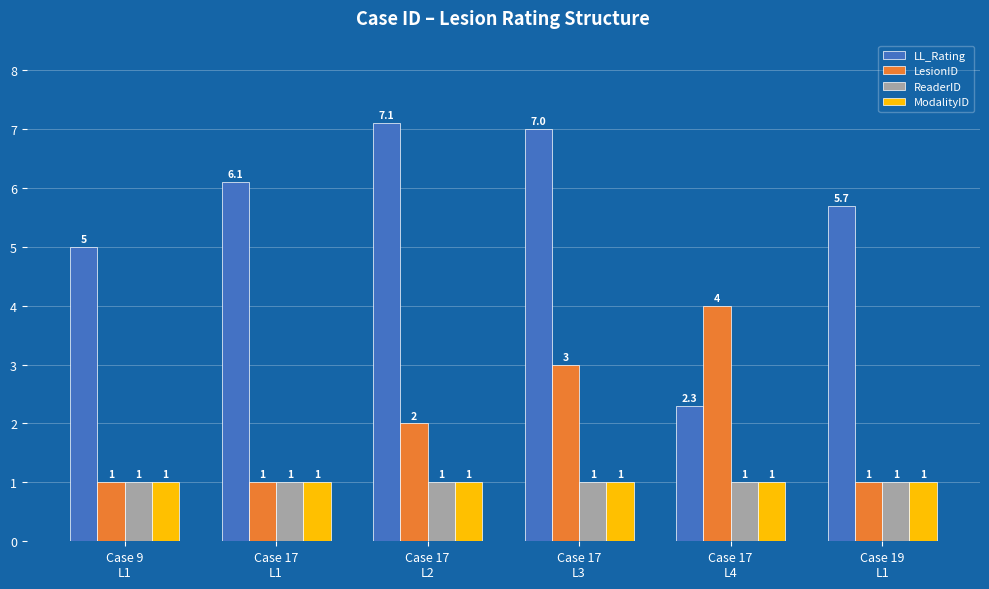

At which category does the chart reach its peak across all series?

Case 17
L2